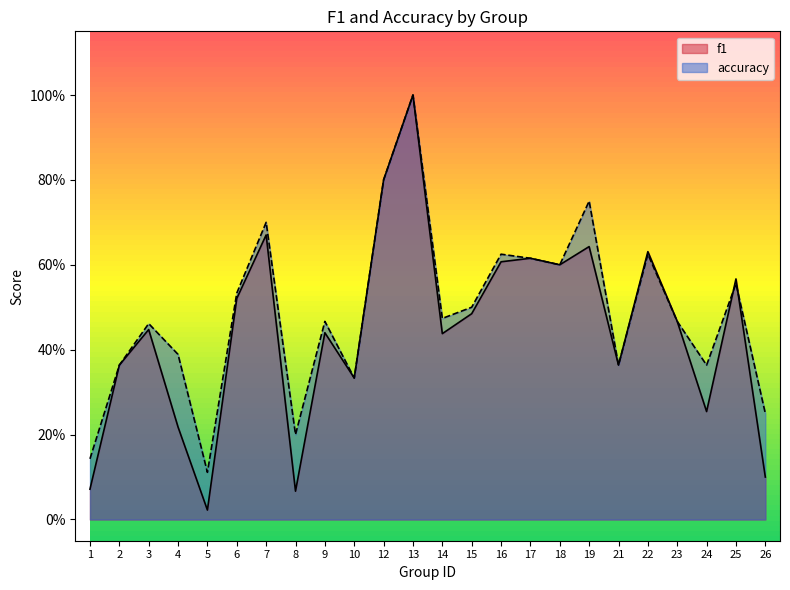

What is the value of the f1 point at the 12th from the left?

1.0